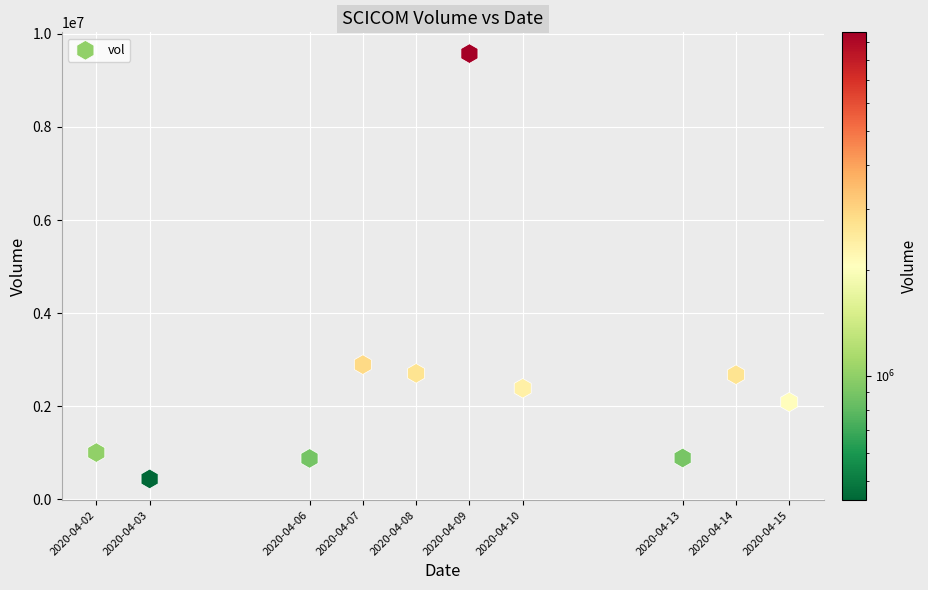

What is the average Y value?

2555880